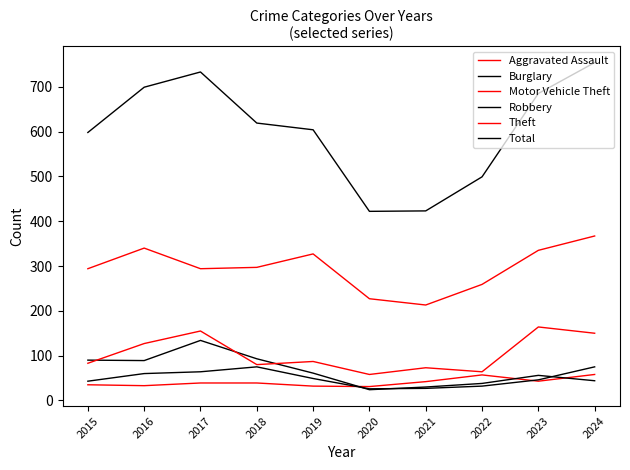

What is the value of the Aggravated Assault point at the 10th from the left?

58